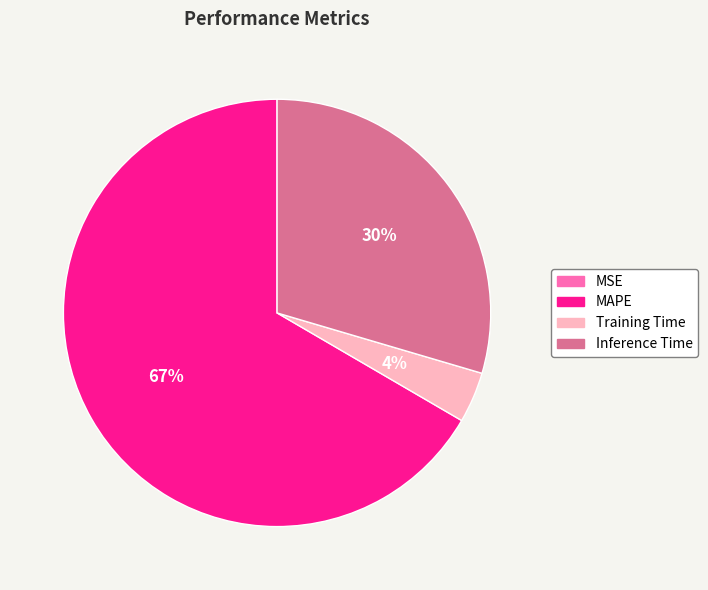

To the nearest percent, what is the average slice percentage?

25%